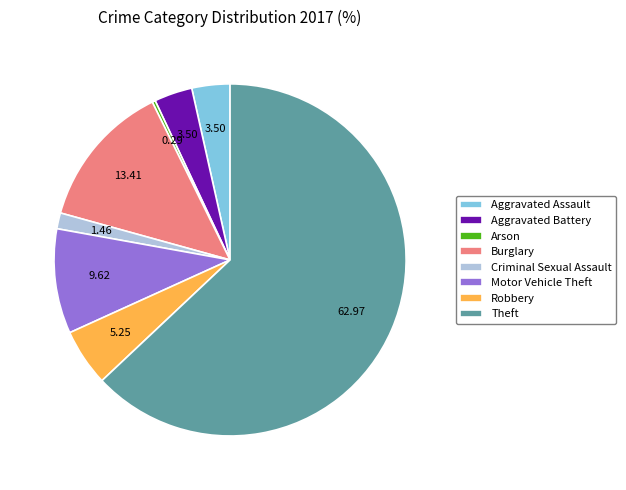

True or false: Aggravated Assault accounts for 3% of the total.

True